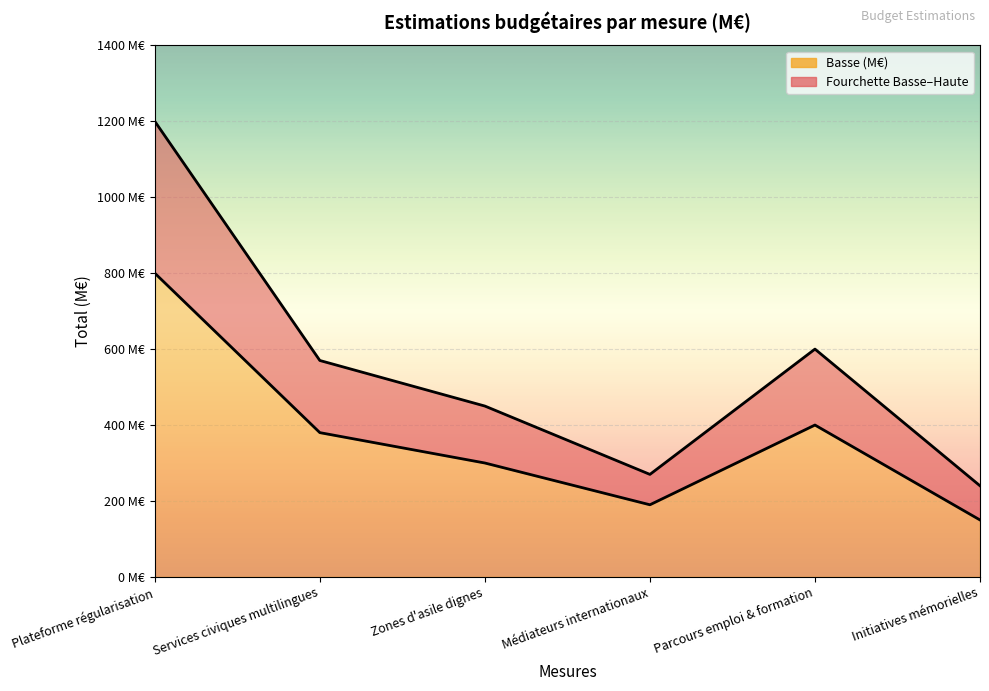

Reading left to right, what are all the values shown in this chart?

Basse (M€): 800	380	300	190	400	150
Haute (M€): 1200	570	450	270	600	240